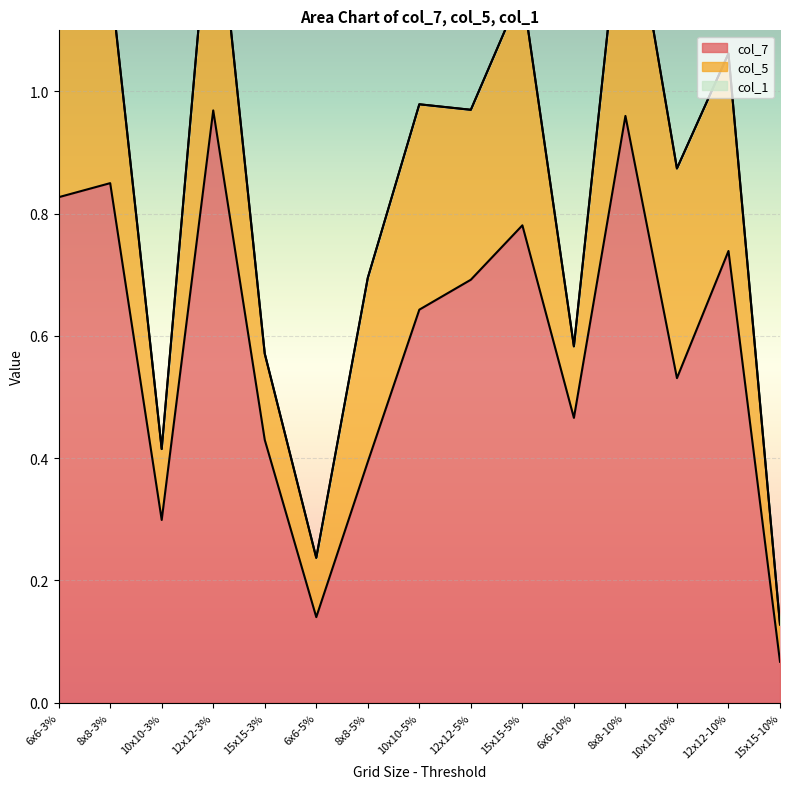

What is the maximum value for col_5?

0.4